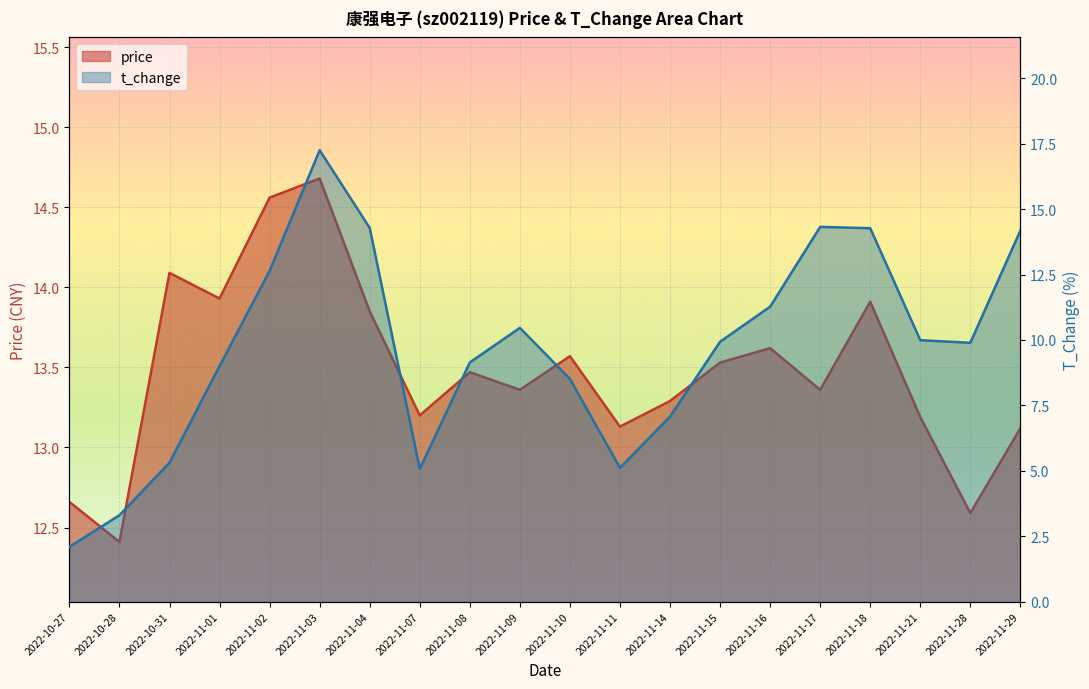

Count the number of data series in this chart.

2